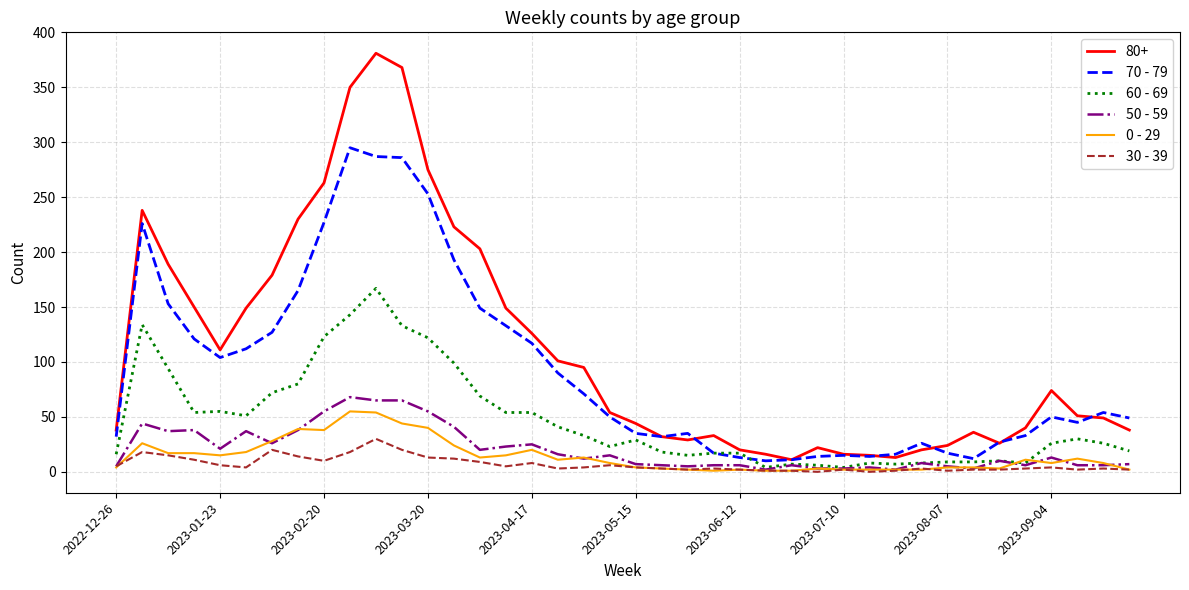

How many lines are shown in the chart?

6